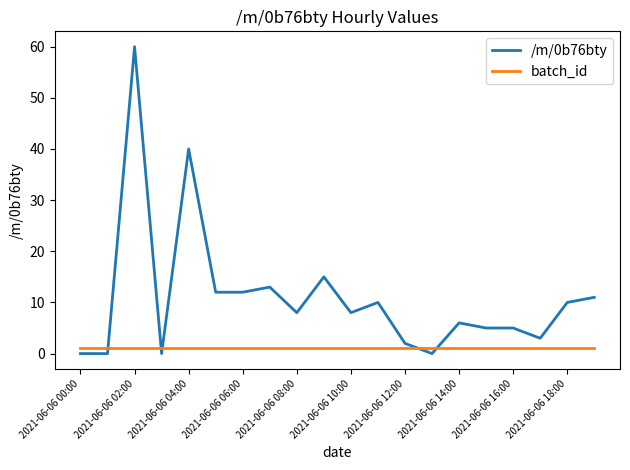

What is the average value of the batch_id series?

1